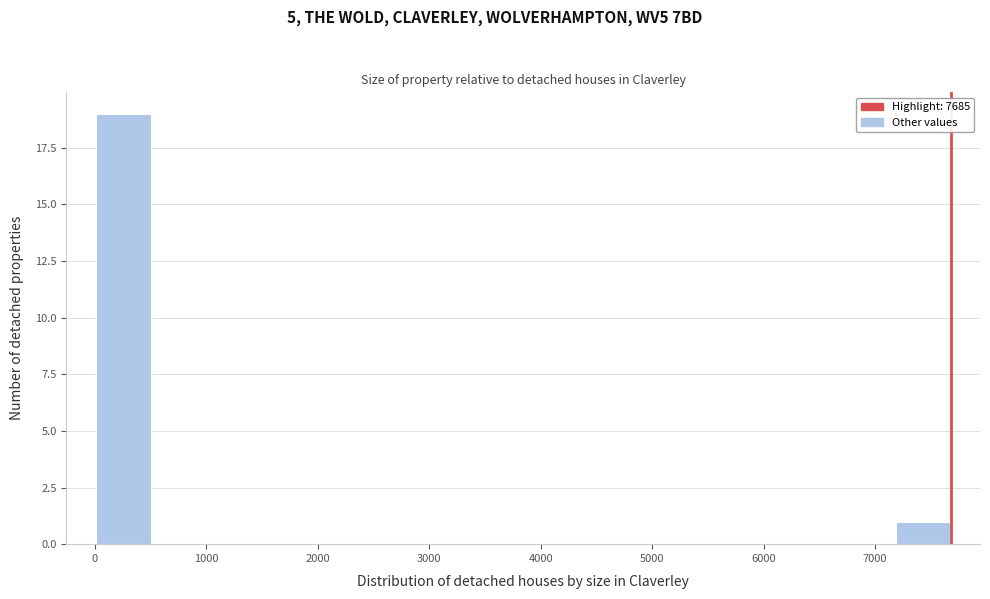

Over which range of the x-axis is the bar tallest?

0 to 500